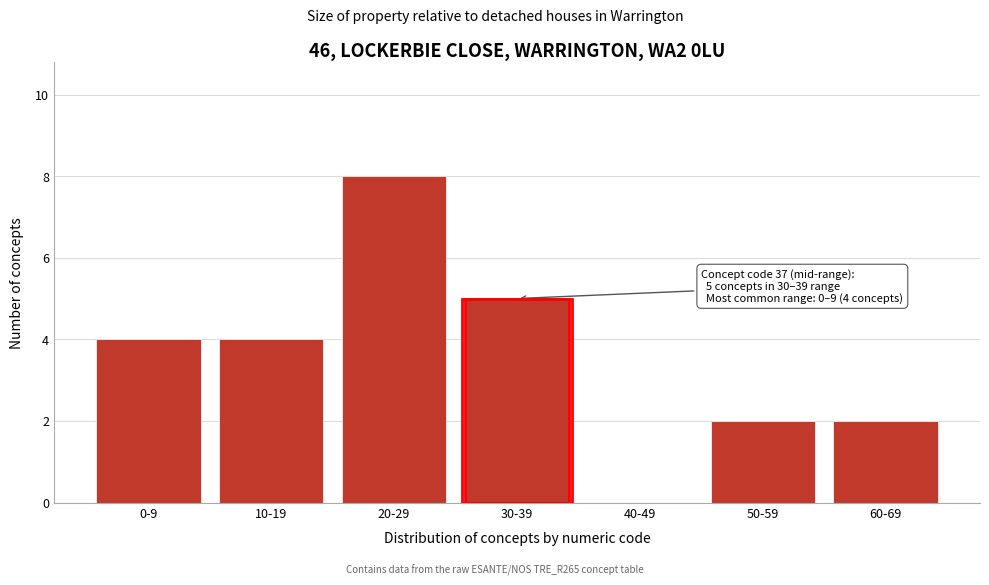

Reading left to right, transcribe all the data shown in this chart.

0-9=4	10-19=4	20-29=8	30-39=5	40-49=0	50-59=2	60-69=2